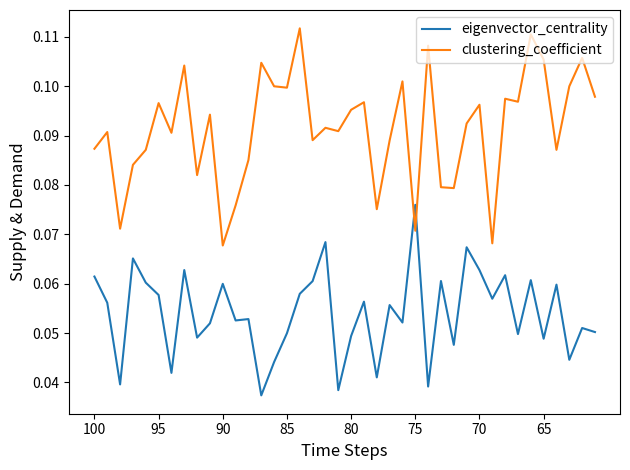

Is this an area chart (filled region under the line)?

No